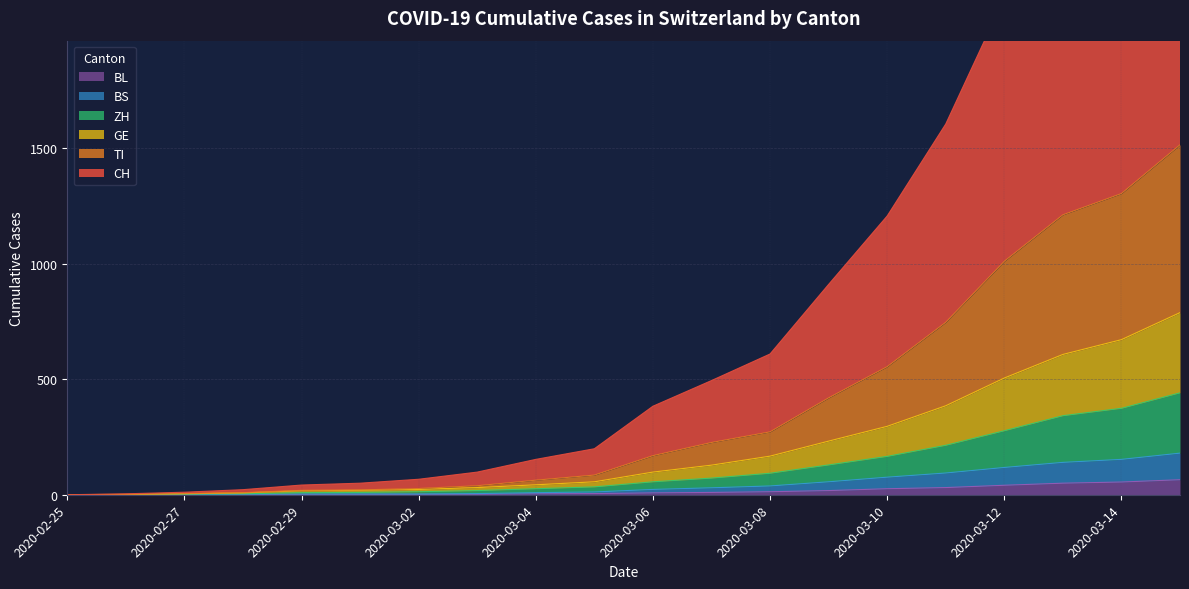

What is the value of the CH point at the 17th from the left?

2149